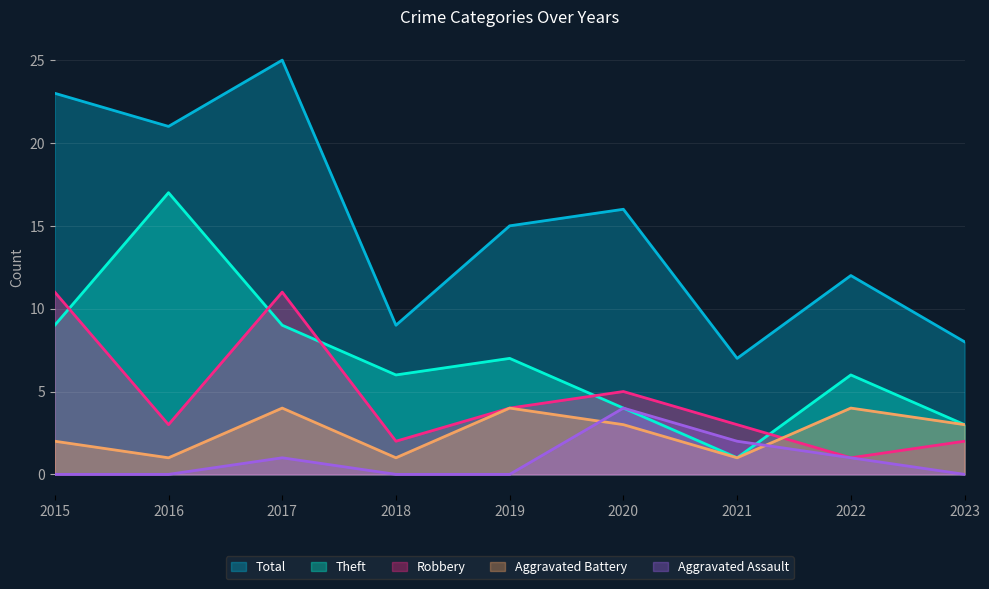

How many values in the Theft series exceed 6?

4